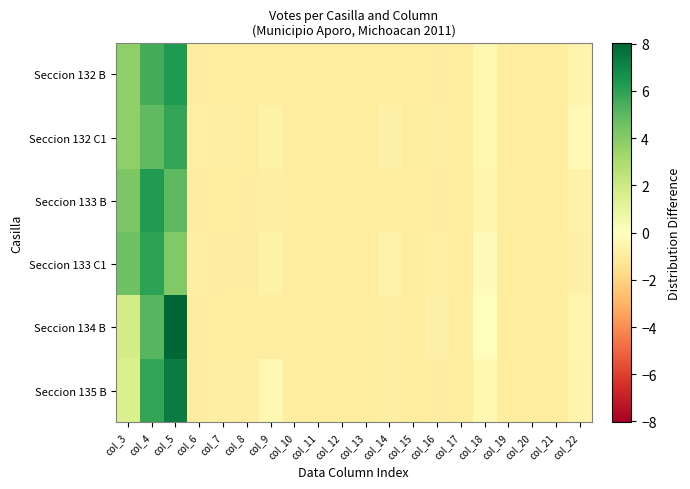

What is the smallest value displayed?

-1.0